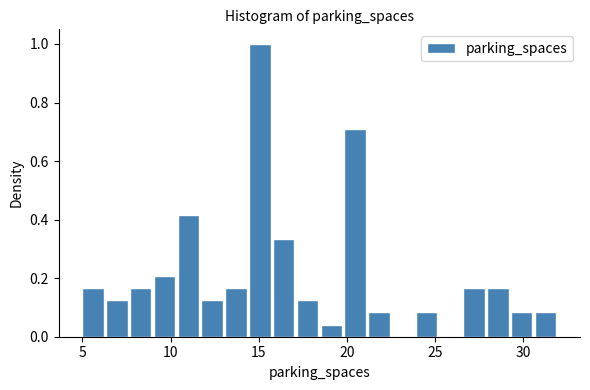

Around what value on the x-axis is the tallest bar? Give the approximate position of its centre, as read against the axis.

15.0